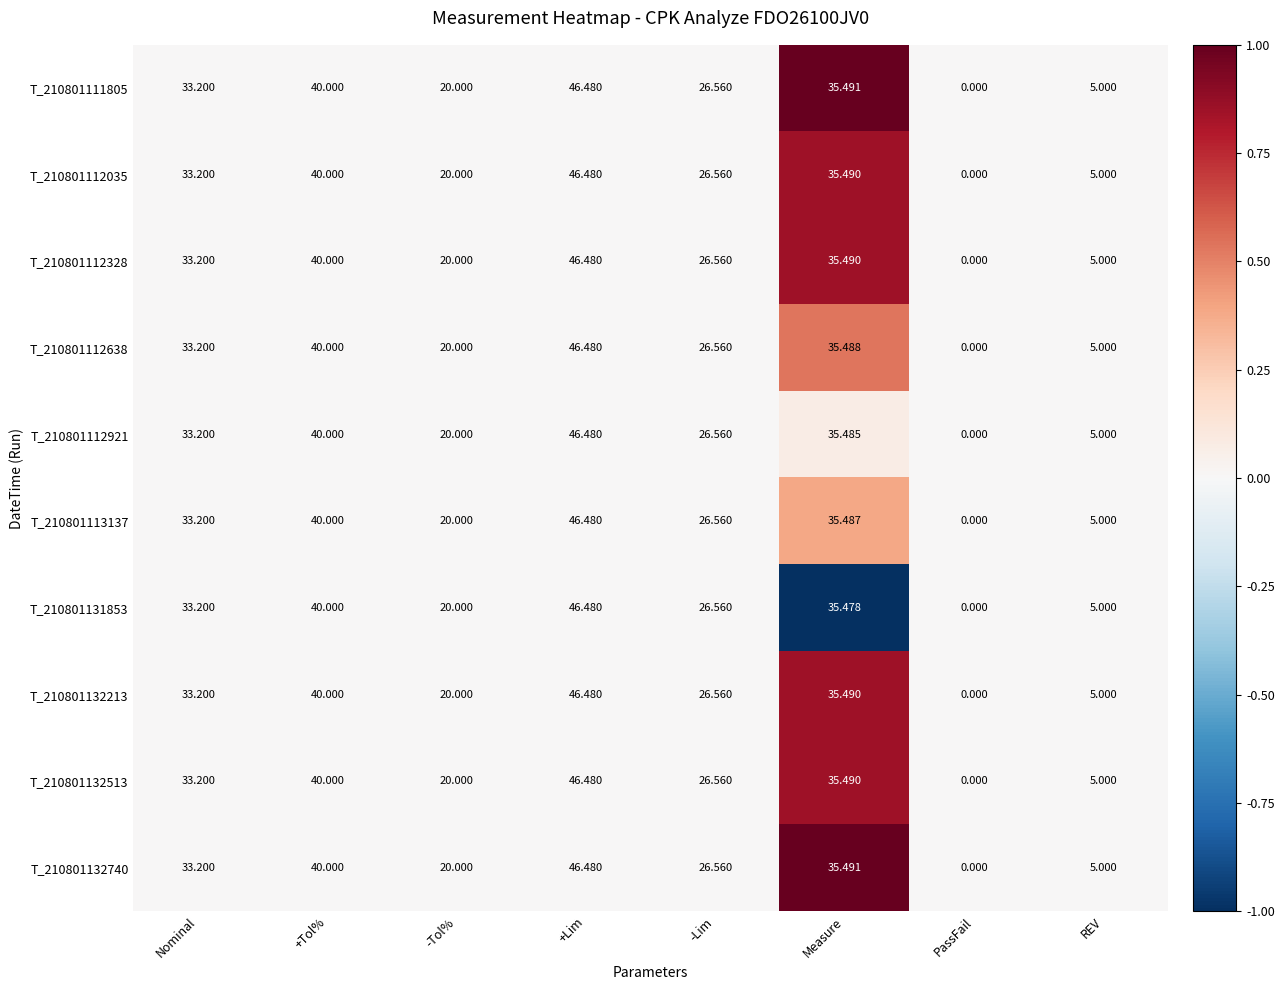

Where is T_210801132213 nearest to the value 23?

-Tol%